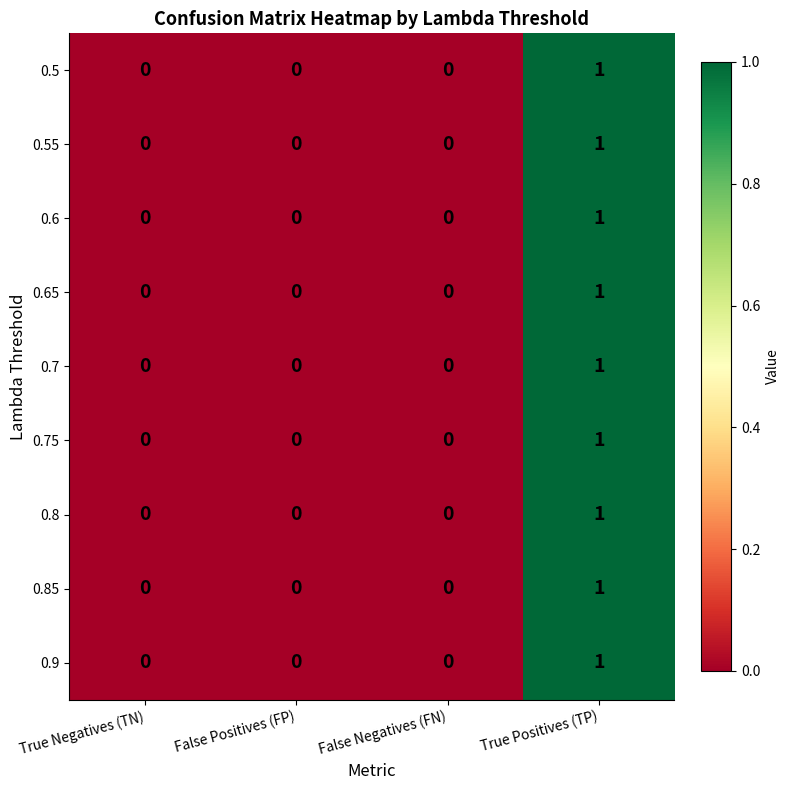

The 0.65 series shows 0 at True Negatives (TN). True or false?

True